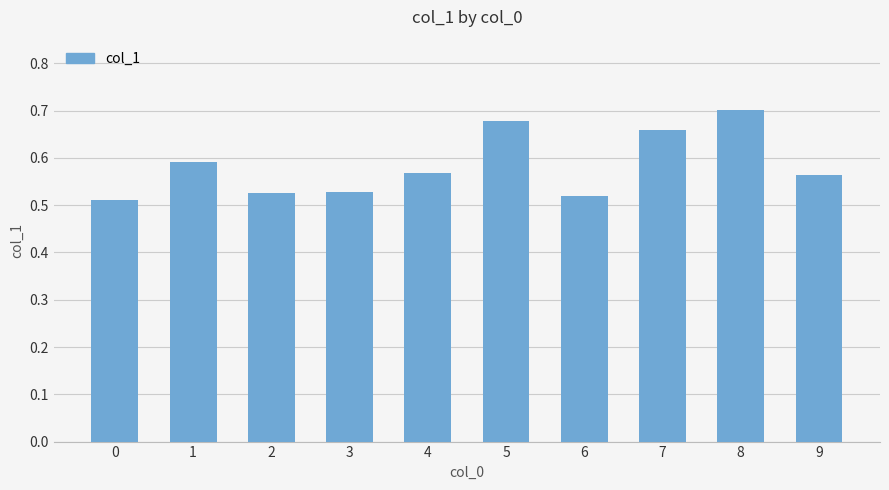

Count the values in the range 0 to 1.

10